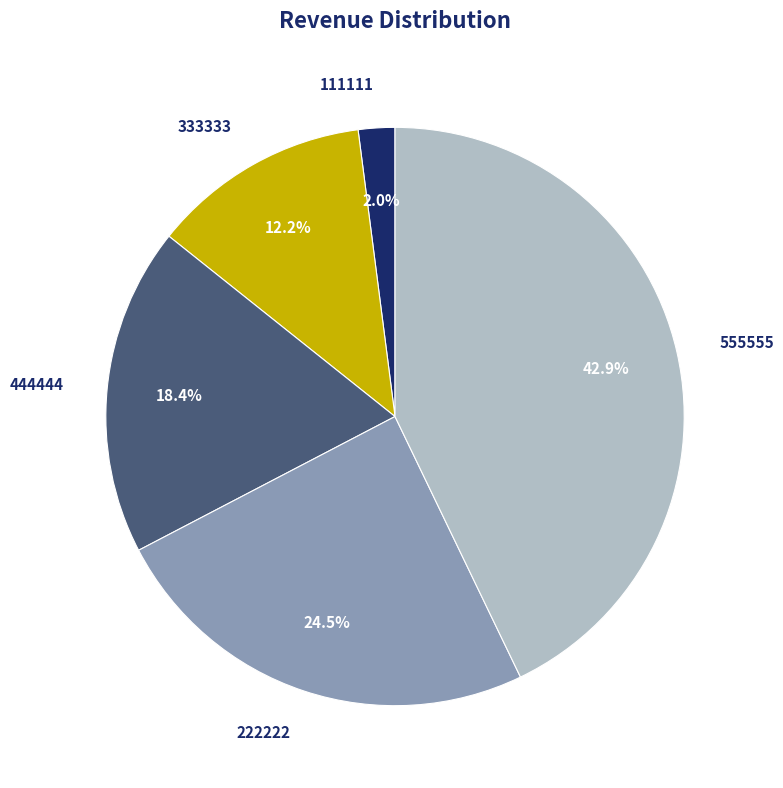

To the nearest percent, what portion does 444444 represent?

18%